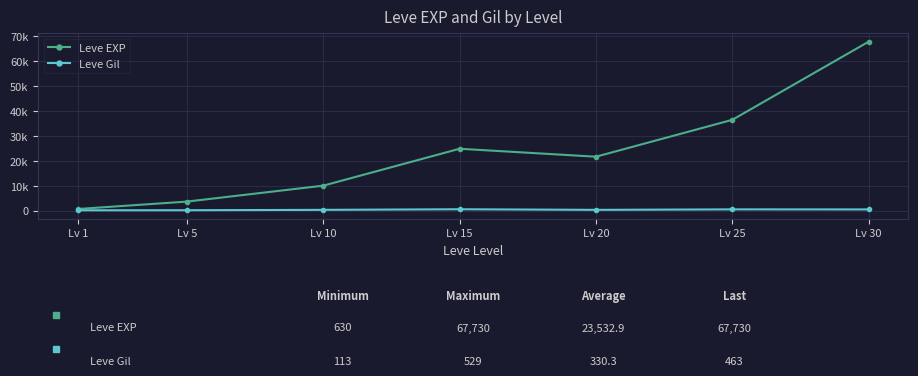

Reading left to right, extract all data points from this chart.

Leve EXP: Lv 1=630	Lv 5=3600	Lv 10=9990	Lv 15=24790	Lv 20=21600	Lv 25=36390	Lv 30=67730
Leve Gil: Lv 1=113	Lv 5=139	Lv 10=293	Lv 15=529	Lv 20=290	Lv 25=485	Lv 30=463